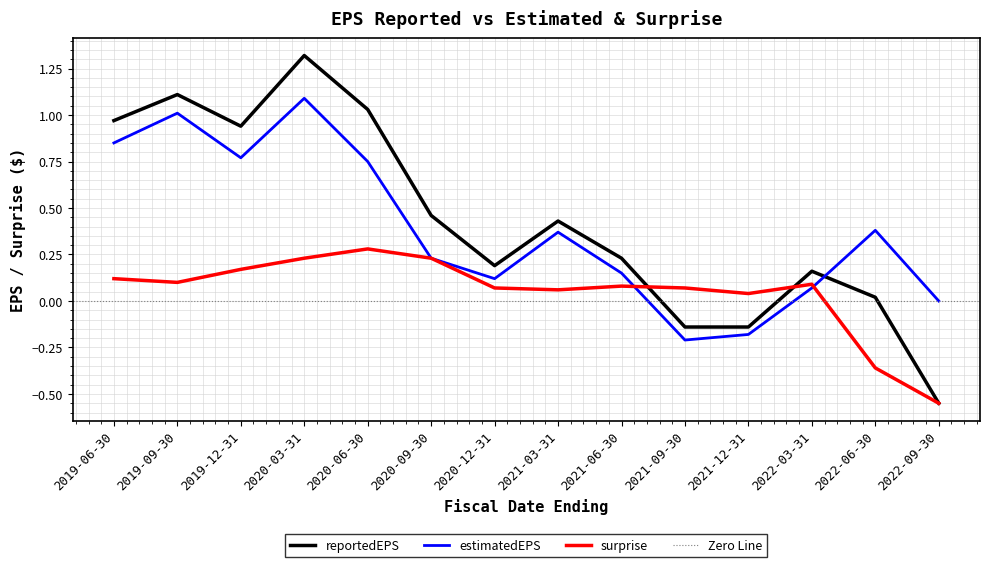

True or false: estimatedEPS and reportedEPS intersect in this chart.

True